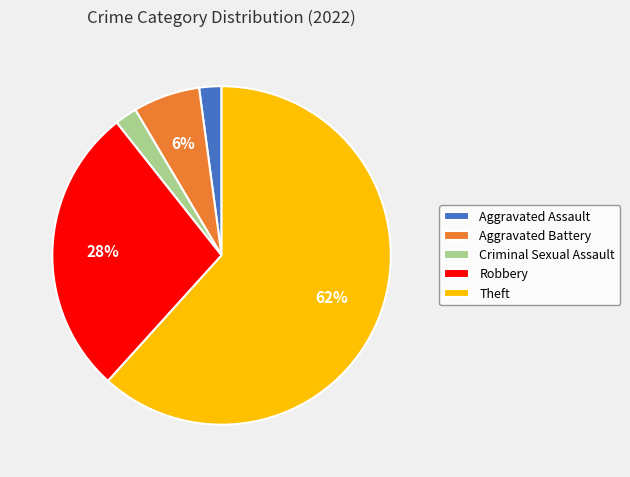

Is there any slice that represents more than half of the pie?

Yes